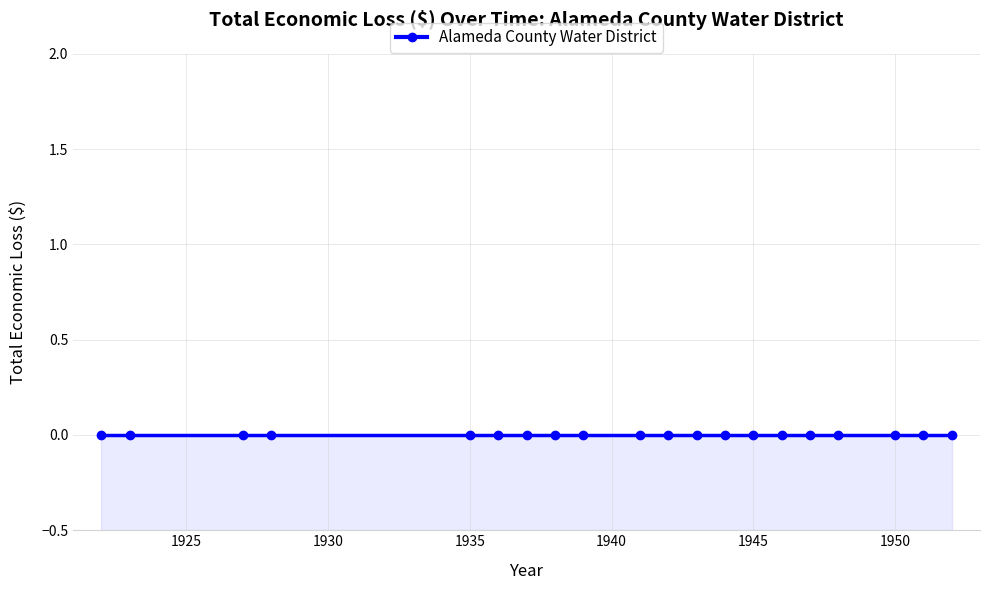

Reading right to left, extract all data points from this chart.

Year: 1952=1952	1951=1951	1950=1950	1948=1948	1947=1947	1946=1946	1945=1945	1944=1944	1943=1943	1942=1942	1941=1941	1939=1939	1938=1938	1937=1937	1936=1936	1935=1935	1928=1928	1927=1927	1923=1923	1922=1922
Alameda County Water District: 1952=0	1951=0	1950=0	1948=0	1947=0	1946=0	1945=0	1944=0	1943=0	1942=0	1941=0	1939=0	1938=0	1937=0	1936=0	1935=0	1928=0	1927=0	1923=0	1922=0